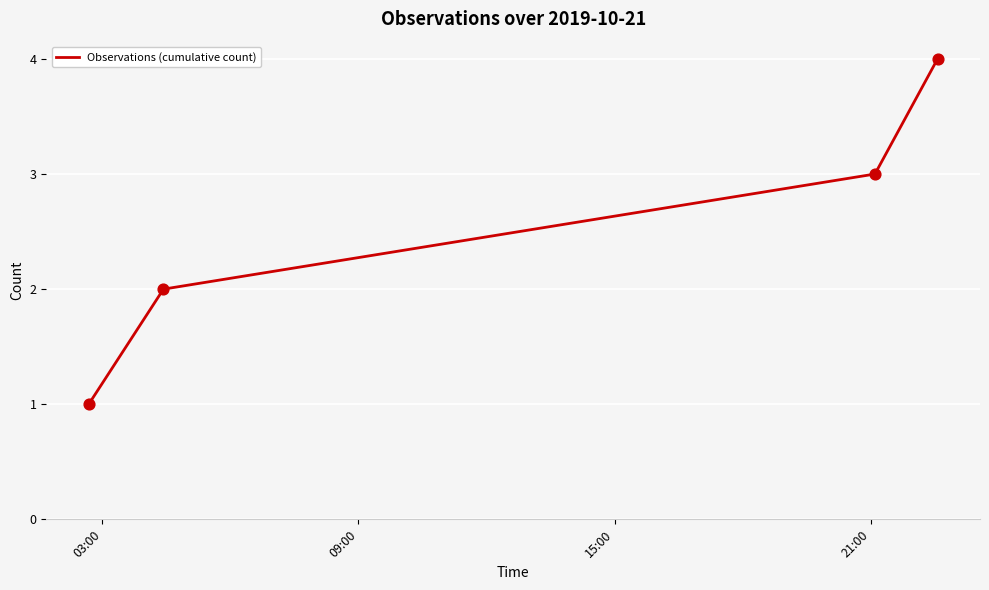

True or false: there are more than 0 points higher than both neighbors.

False